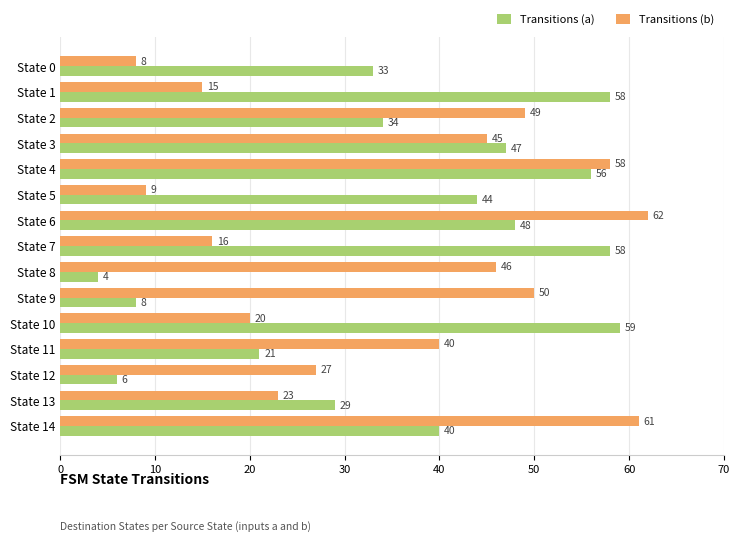

Count the number of categories in the chart.

15